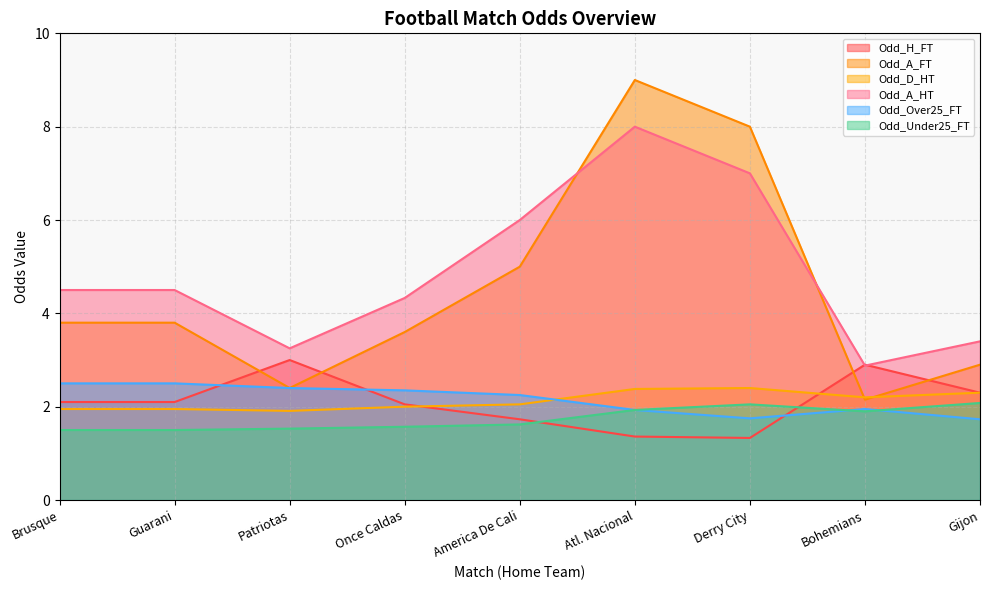

At which category does the chart reach its peak across all series?

Atl. Nacional